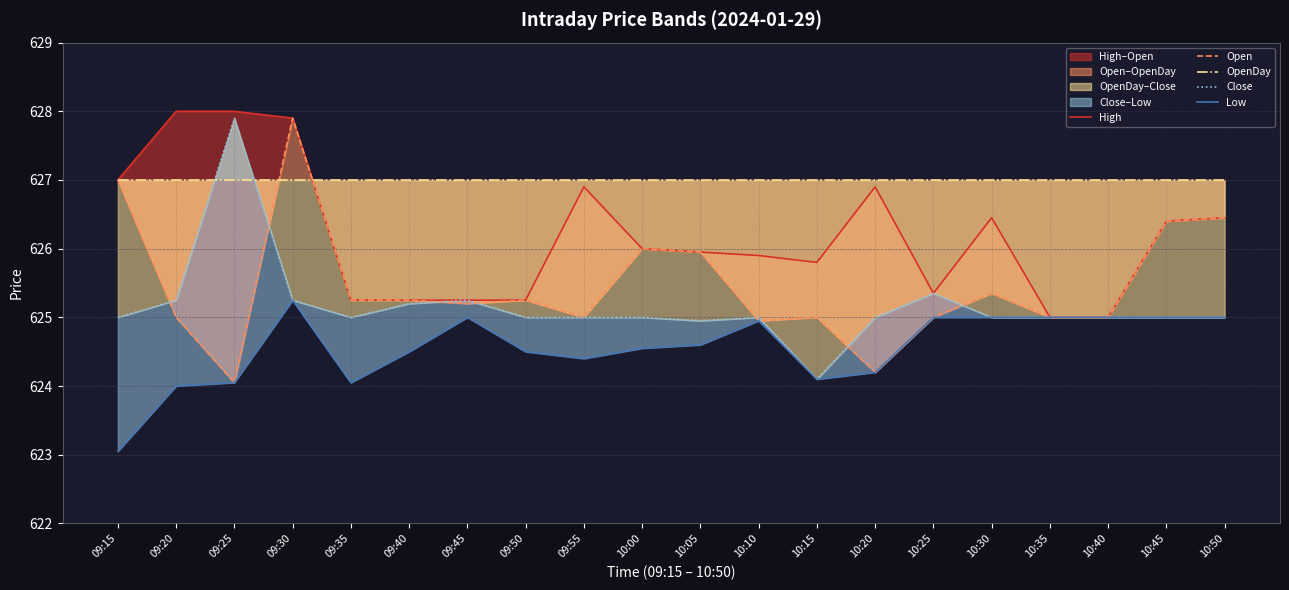

What value does the Low series have at 09:25?

624.0